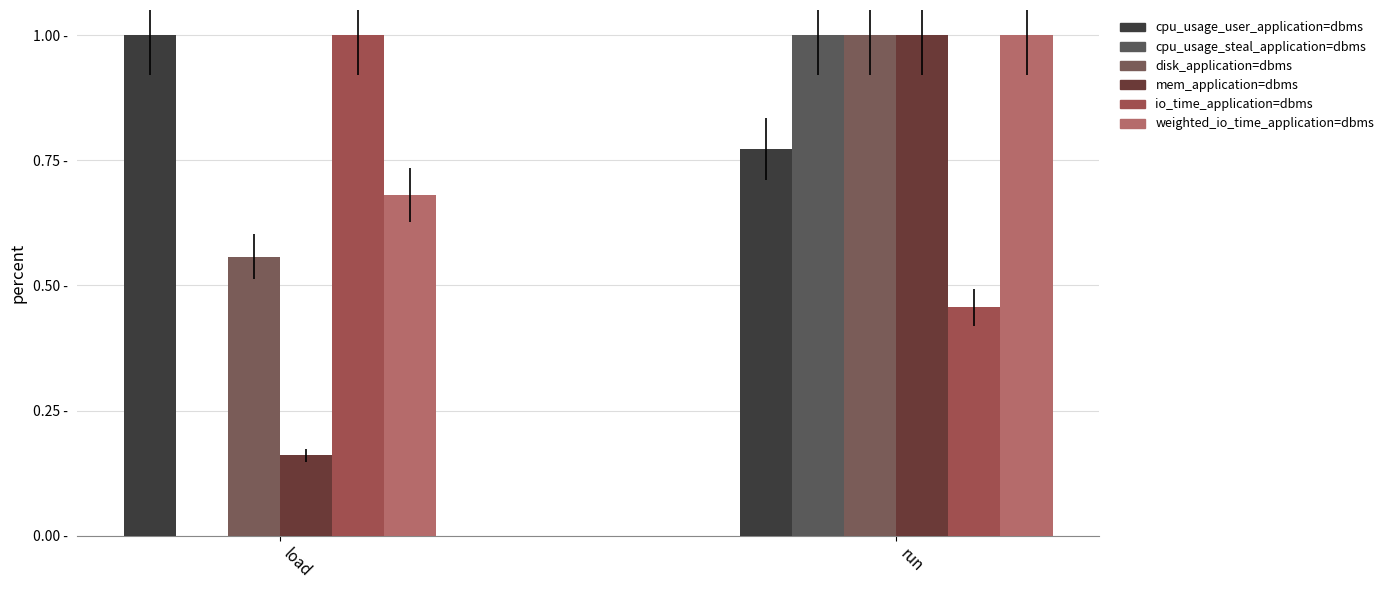

Reading left to right, what are all the values shown in this chart?

cpu_usage_user_application=dbms: 1.0	0.8
cpu_usage_steal_application=dbms: 0.0	1.0
disk_application=dbms: 0.6	1.0
mem_application=dbms: 0.2	1.0
io_time_application=dbms: 1.0	0.5
weighted_io_time_application=dbms: 0.7	1.0